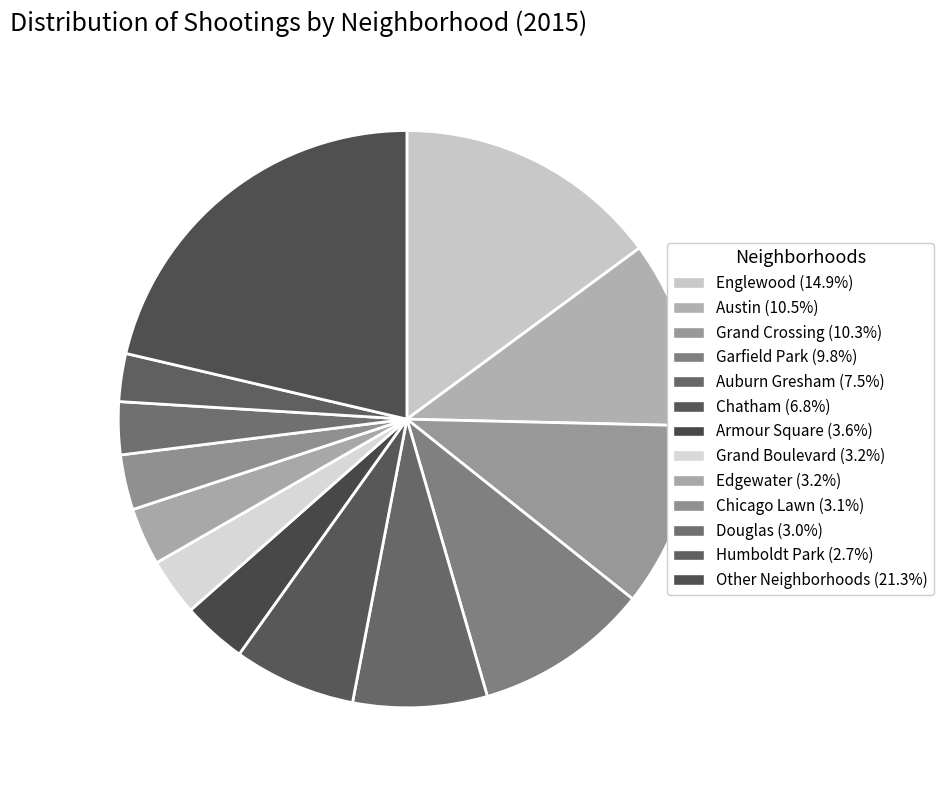

How many slices are in this pie chart?

13